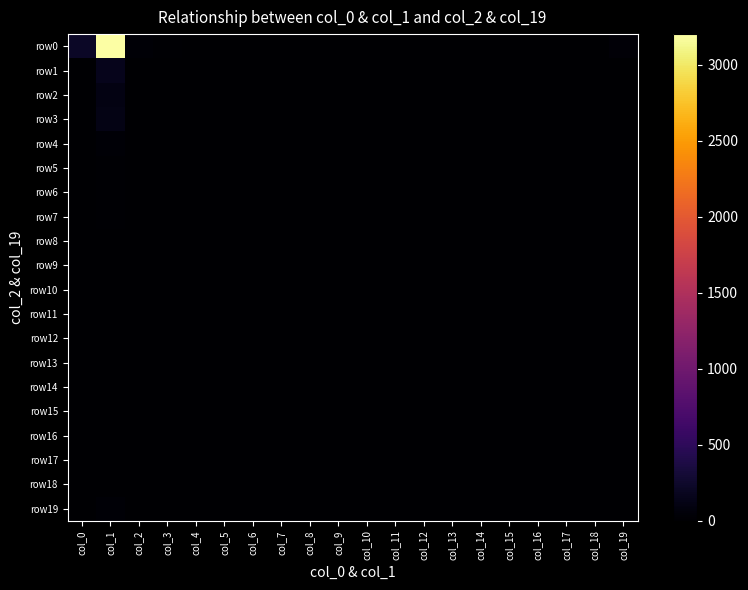

Reading left to right, transcribe all the data shown in this chart.

row0: col_0=221	col_1=3203	col_2=29	col_3=16	col_4=1	col_5=0	col_6=2	col_7=0	col_8=1	col_9=0	col_10=0	col_11=1	col_12=0	col_13=0	col_14=1	col_15=0	col_16=0	col_17=1	col_18=0	col_19=48
row1: col_0=12	col_1=158	col_2=2	col_3=0	col_4=0	col_5=0	col_6=0	col_7=0	col_8=0	col_9=0	col_10=0	col_11=0	col_12=0	col_13=0	col_14=0	col_15=0	col_16=0	col_17=0	col_18=1	col_19=12
row2: col_0=5	col_1=103	col_2=1	col_3=0	col_4=0	col_5=0	col_6=0	col_7=0	col_8=0	col_9=0	col_10=0	col_11=0	col_12=0	col_13=0	col_14=0	col_15=0	col_16=0	col_17=0	col_18=0	col_19=1
row3: col_0=7	col_1=124	col_2=0	col_3=0	col_4=0	col_5=0	col_6=0	col_7=0	col_8=0	col_9=0	col_10=0	col_11=0	col_12=0	col_13=0	col_14=0	col_15=0	col_16=0	col_17=0	col_18=0	col_19=2
row4: col_0=3	col_1=32	col_2=1	col_3=0	col_4=0	col_5=0	col_6=0	col_7=0	col_8=0	col_9=0	col_10=0	col_11=0	col_12=0	col_13=0	col_14=0	col_15=0	col_16=0	col_17=0	col_18=0	col_19=0
row5: col_0=3	col_1=19	col_2=0	col_3=0	col_4=0	col_5=0	col_6=0	col_7=0	col_8=0	col_9=0	col_10=0	col_11=0	col_12=0	col_13=0	col_14=0	col_15=0	col_16=0	col_17=0	col_18=0	col_19=1
row6: col_0=1	col_1=16	col_2=0	col_3=0	col_4=0	col_5=0	col_6=0	col_7=0	col_8=0	col_9=0	col_10=0	col_11=0	col_12=0	col_13=0	col_14=0	col_15=0	col_16=0	col_17=0	col_18=0	col_19=0
row7: col_0=0	col_1=15	col_2=0	col_3=0	col_4=0	col_5=0	col_6=0	col_7=0	col_8=0	col_9=0	col_10=0	col_11=0	col_12=0	col_13=0	col_14=0	col_15=0	col_16=0	col_17=0	col_18=0	col_19=0
row8: col_0=0	col_1=10	col_2=0	col_3=0	col_4=0	col_5=0	col_6=0	col_7=0	col_8=0	col_9=0	col_10=0	col_11=0	col_12=0	col_13=0	col_14=0	col_15=0	col_16=0	col_17=0	col_18=0	col_19=0
row9: col_0=0	col_1=5	col_2=0	col_3=0	col_4=0	col_5=0	col_6=0	col_7=0	col_8=0	col_9=0	col_10=0	col_11=0	col_12=0	col_13=0	col_14=0	col_15=0	col_16=0	col_17=0	col_18=0	col_19=0
row10: col_0=1	col_1=8	col_2=0	col_3=0	col_4=0	col_5=0	col_6=0	col_7=0	col_8=0	col_9=0	col_10=0	col_11=0	col_12=0	col_13=0	col_14=0	col_15=0	col_16=0	col_17=0	col_18=0	col_19=0
row11: col_0=0	col_1=1	col_2=0	col_3=0	col_4=0	col_5=0	col_6=0	col_7=0	col_8=0	col_9=0	col_10=0	col_11=0	col_12=0	col_13=0	col_14=0	col_15=0	col_16=0	col_17=0	col_18=0	col_19=0
row12: col_0=0	col_1=6	col_2=0	col_3=0	col_4=0	col_5=0	col_6=0	col_7=0	col_8=0	col_9=0	col_10=0	col_11=0	col_12=0	col_13=0	col_14=0	col_15=0	col_16=0	col_17=0	col_18=0	col_19=0
row13: col_0=0	col_1=5	col_2=0	col_3=0	col_4=0	col_5=0	col_6=0	col_7=0	col_8=0	col_9=0	col_10=0	col_11=0	col_12=0	col_13=0	col_14=0	col_15=0	col_16=0	col_17=0	col_18=0	col_19=0
row14: col_0=1	col_1=5	col_2=0	col_3=0	col_4=0	col_5=0	col_6=0	col_7=0	col_8=0	col_9=0	col_10=0	col_11=0	col_12=0	col_13=0	col_14=0	col_15=0	col_16=0	col_17=0	col_18=0	col_19=0
row15: col_0=2	col_1=3	col_2=0	col_3=0	col_4=0	col_5=0	col_6=0	col_7=0	col_8=0	col_9=0	col_10=0	col_11=0	col_12=0	col_13=0	col_14=0	col_15=0	col_16=0	col_17=0	col_18=0	col_19=0
row16: col_0=0	col_1=3	col_2=0	col_3=0	col_4=0	col_5=0	col_6=0	col_7=0	col_8=0	col_9=0	col_10=0	col_11=0	col_12=0	col_13=0	col_14=0	col_15=0	col_16=0	col_17=0	col_18=0	col_19=0
row17: col_0=0	col_1=5	col_2=0	col_3=0	col_4=0	col_5=0	col_6=0	col_7=0	col_8=0	col_9=0	col_10=0	col_11=0	col_12=0	col_13=0	col_14=0	col_15=0	col_16=0	col_17=0	col_18=0	col_19=0
row18: col_0=0	col_1=2	col_2=0	col_3=0	col_4=0	col_5=0	col_6=0	col_7=0	col_8=0	col_9=0	col_10=0	col_11=0	col_12=0	col_13=0	col_14=0	col_15=0	col_16=0	col_17=0	col_18=0	col_19=0
row19: col_0=11	col_1=26	col_2=0	col_3=0	col_4=1	col_5=0	col_6=0	col_7=0	col_8=0	col_9=0	col_10=0	col_11=0	col_12=0	col_13=0	col_14=1	col_15=0	col_16=0	col_17=0	col_18=0	col_19=0